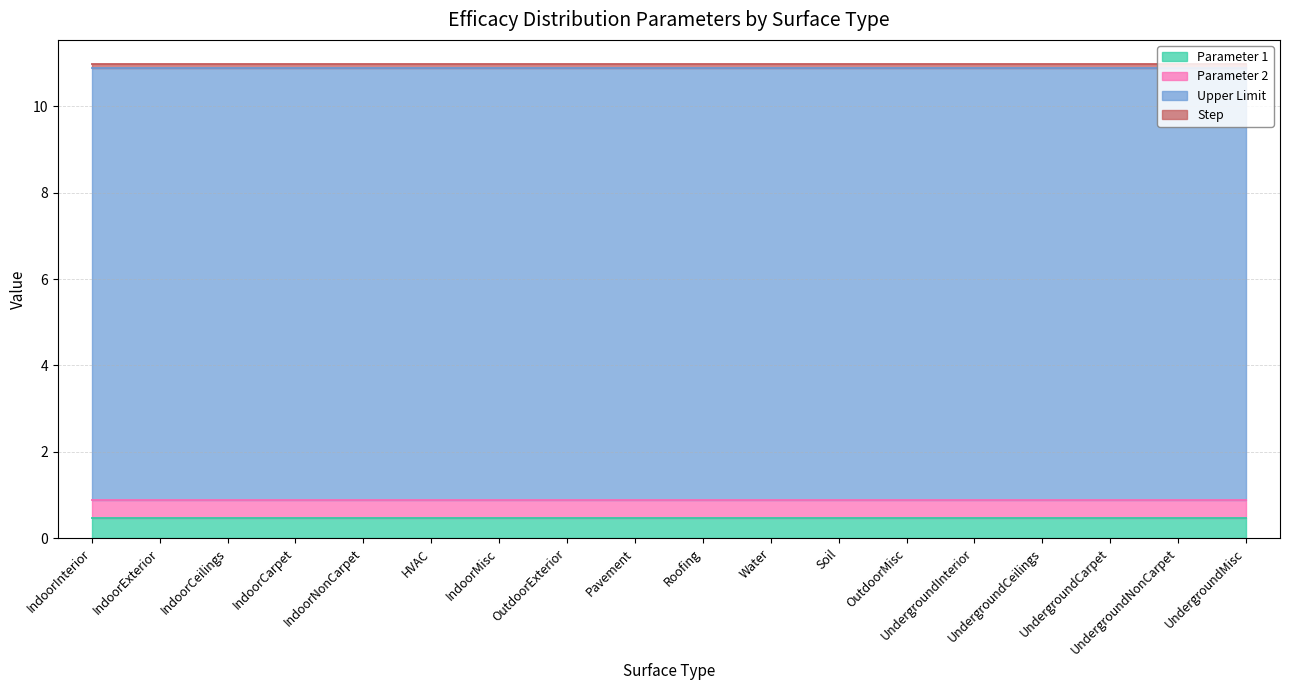

At which category does the chart reach its minimum across all series?

IndoorInterior